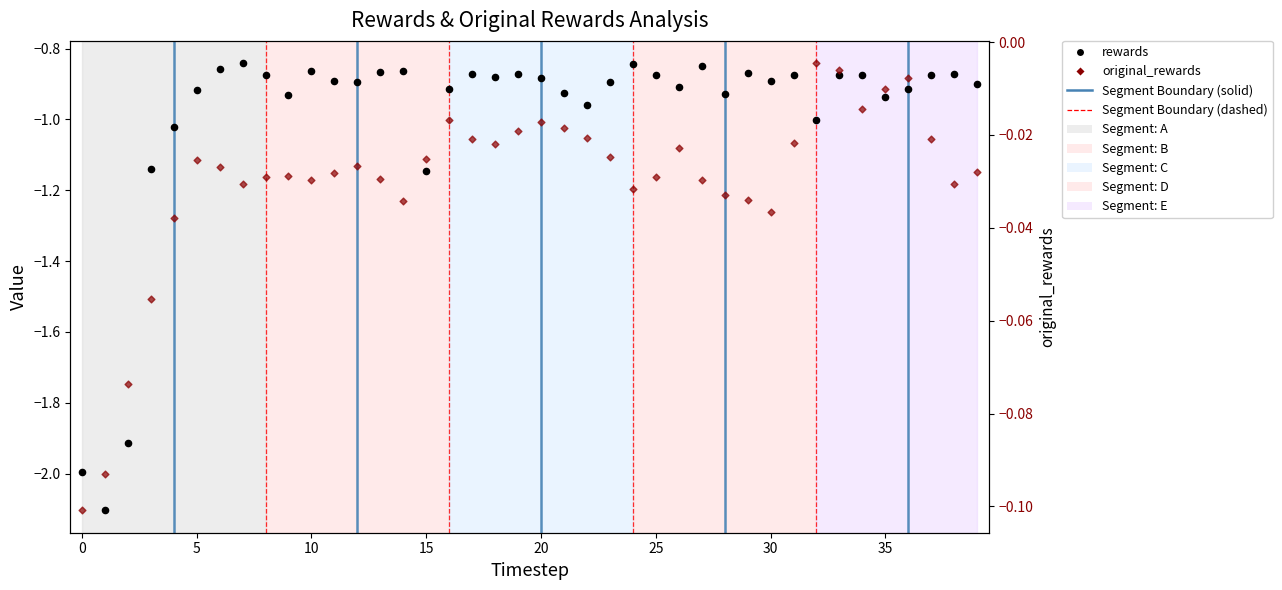

Is the value of rewards at 25 greater than the value of original_rewards at 5?

No